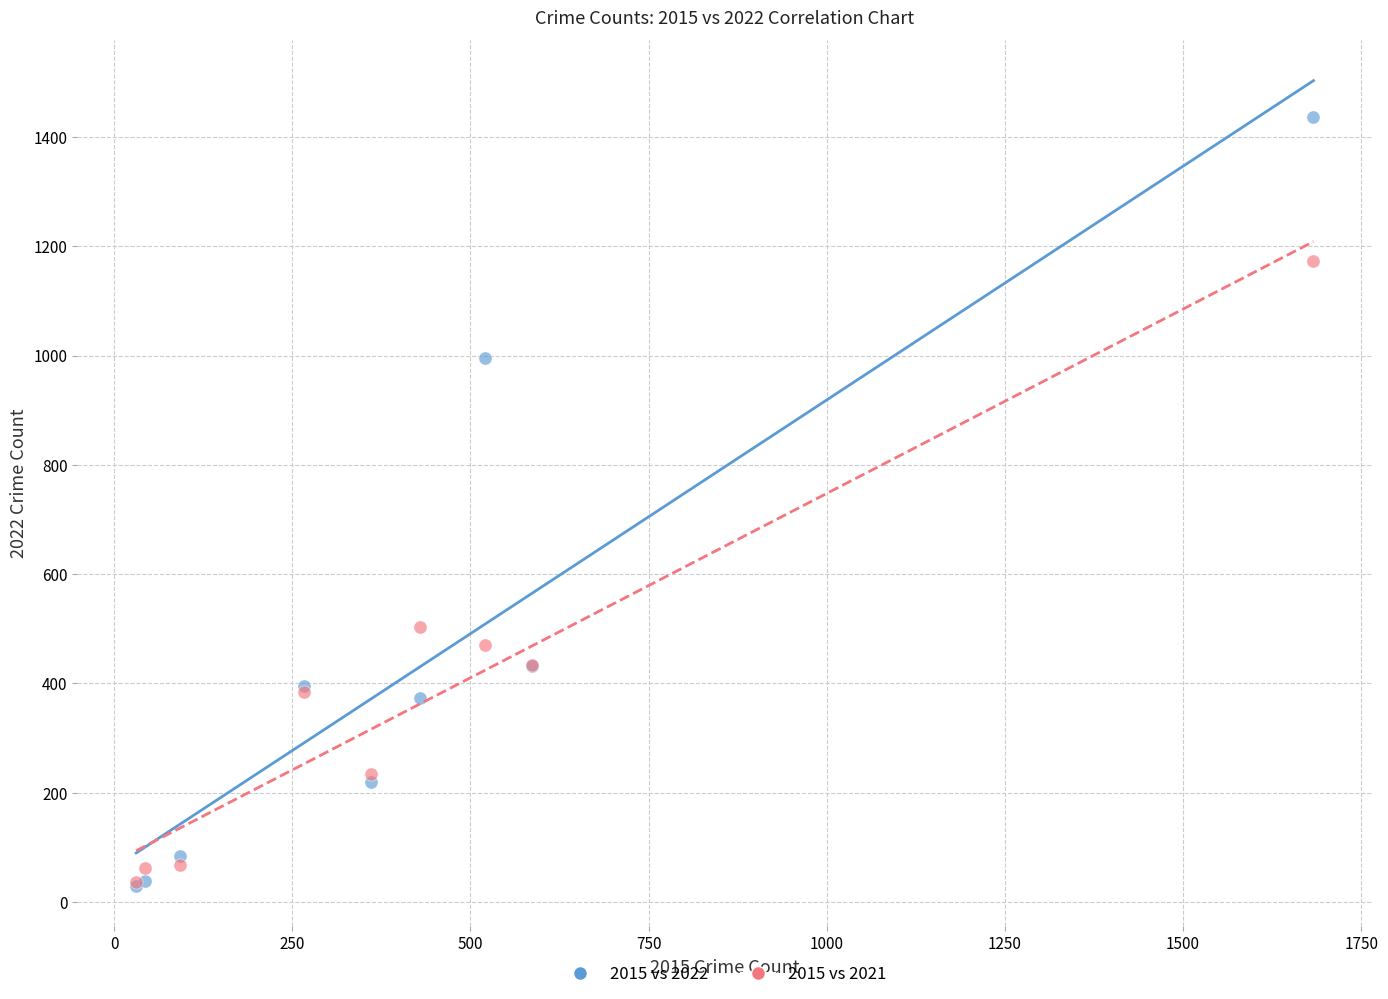

What are all the series names shown in the legend?

2015 vs 2022, 2015 vs 2021